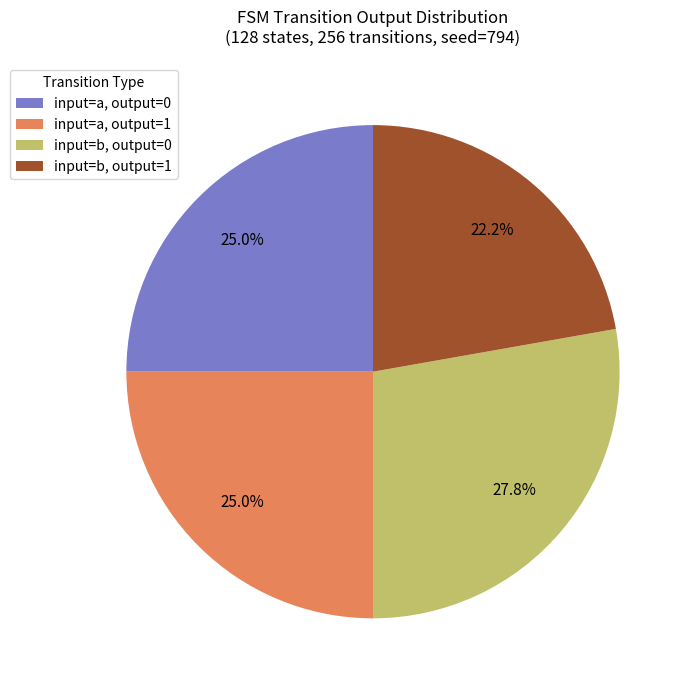

Is there any slice that represents more than half of the pie?

No